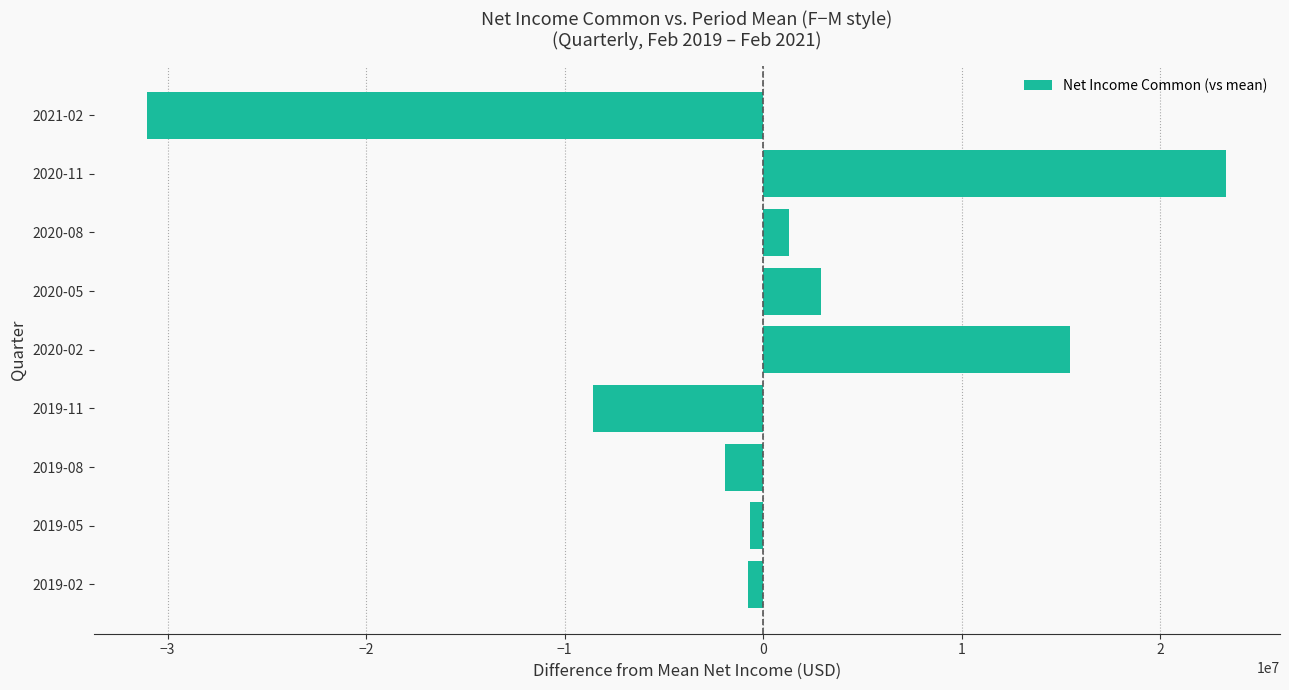

How many data points does each series have?

9